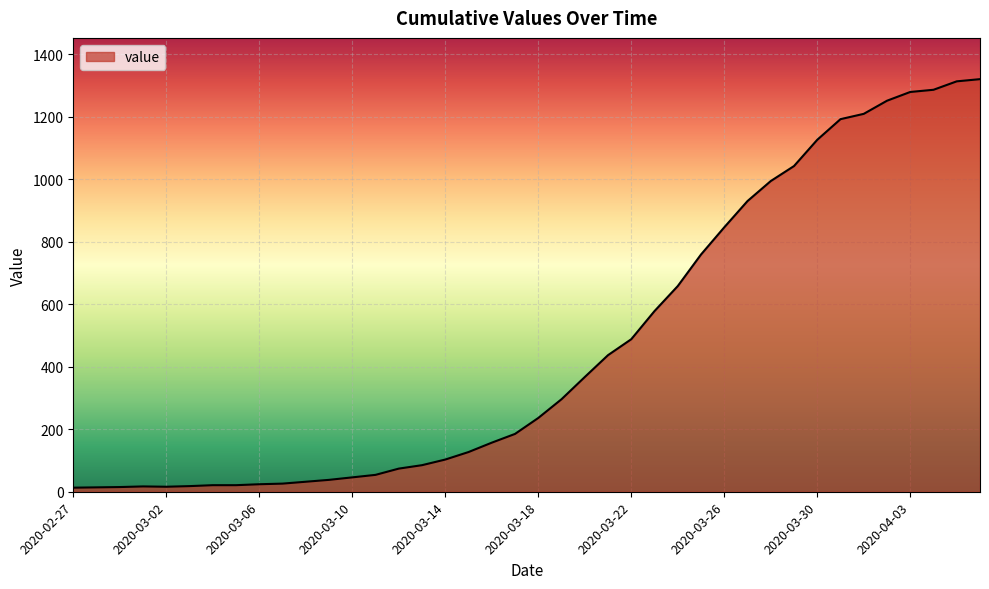

How many series are shown in this chart?

1